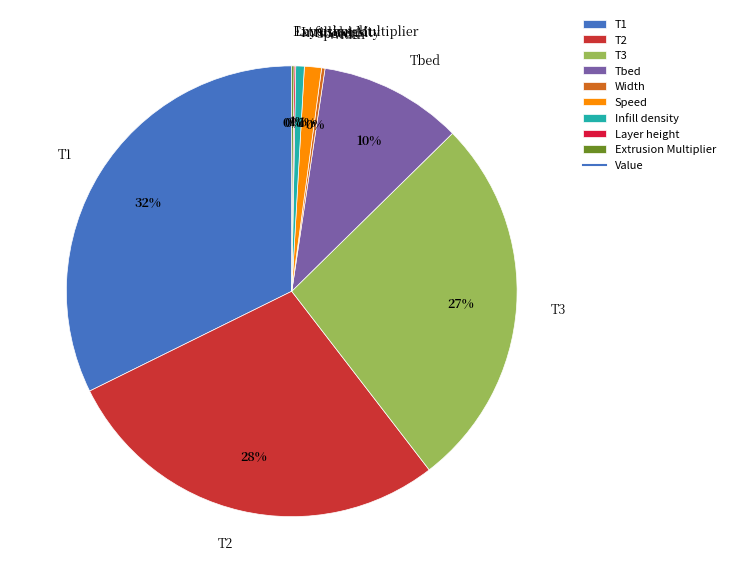

Which category has the biggest portion of the pie?

T1